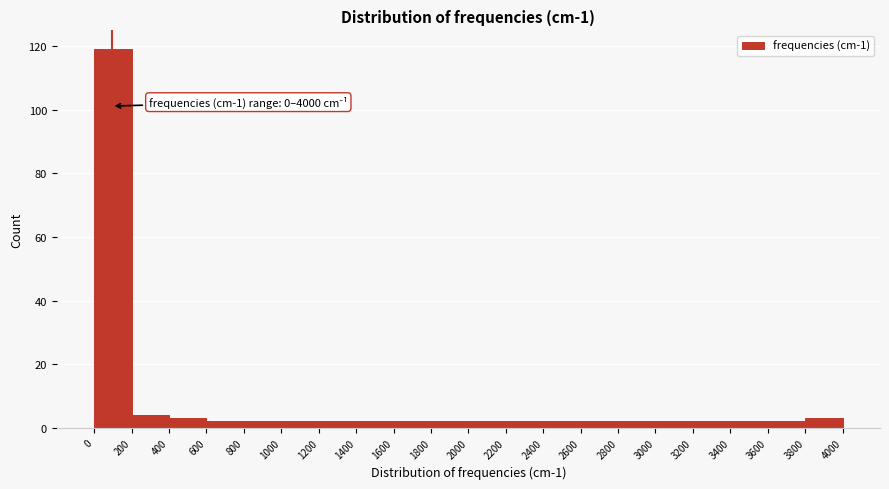

Which range on the x-axis has the tallest bar?

0 to 200